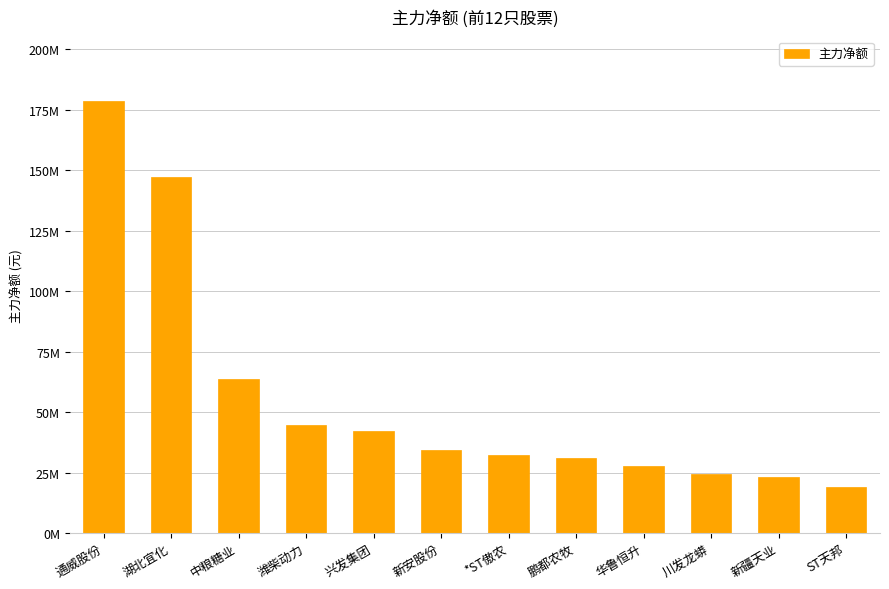

True or false: the data shows 52421162 at 湖北宜化.

False